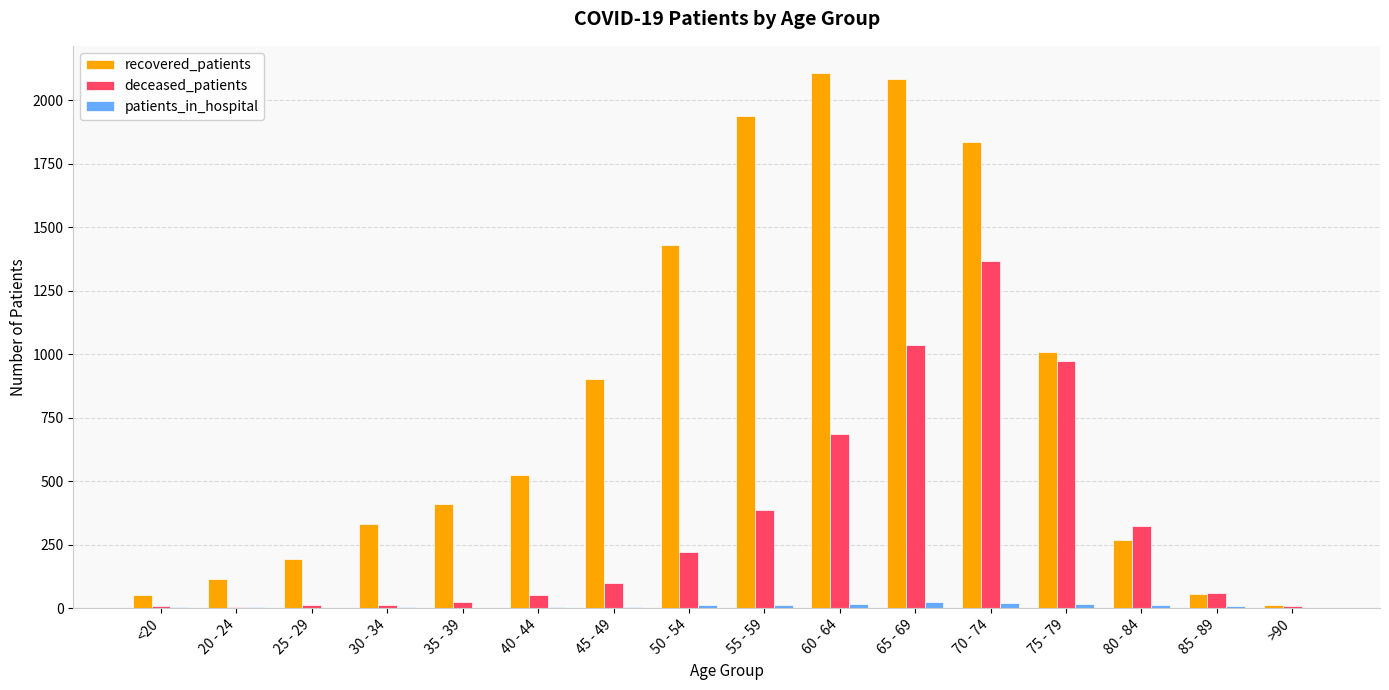

What are all the series names shown in the legend?

recovered_patients, deceased_patients, patients_in_hospital